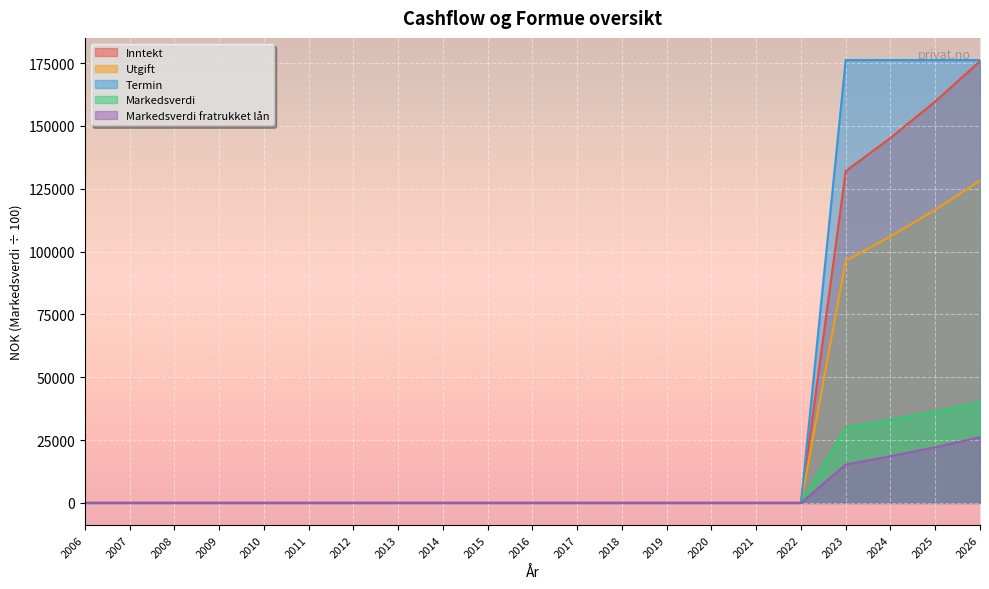

List the labels in order of Markedsverdi value, largest first.

2026, 2025, 2024, 2023, 2006, 2007, 2008, 2009, 2010, 2011, 2012, 2013, 2014, 2015, 2016, 2017, 2018, 2019, 2020, 2021, 2022